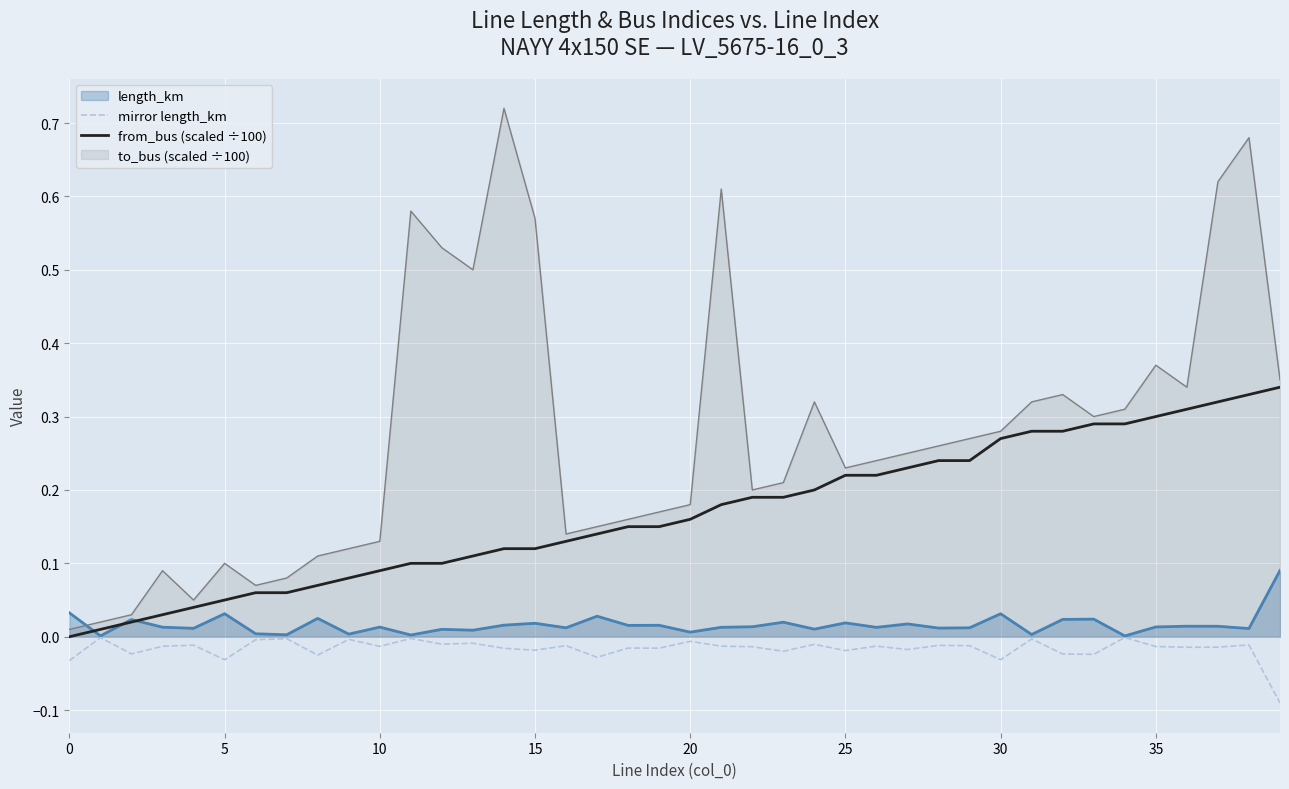

True or false: mirror length_km has a value of -0.0 at 31.

True